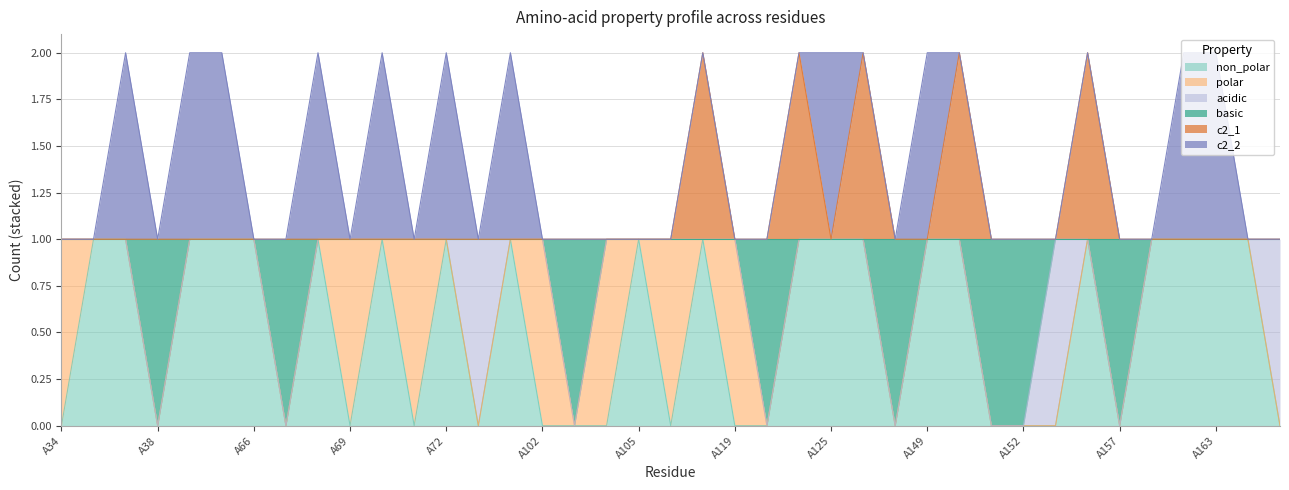

Between A156 and A125, which is larger?

A156